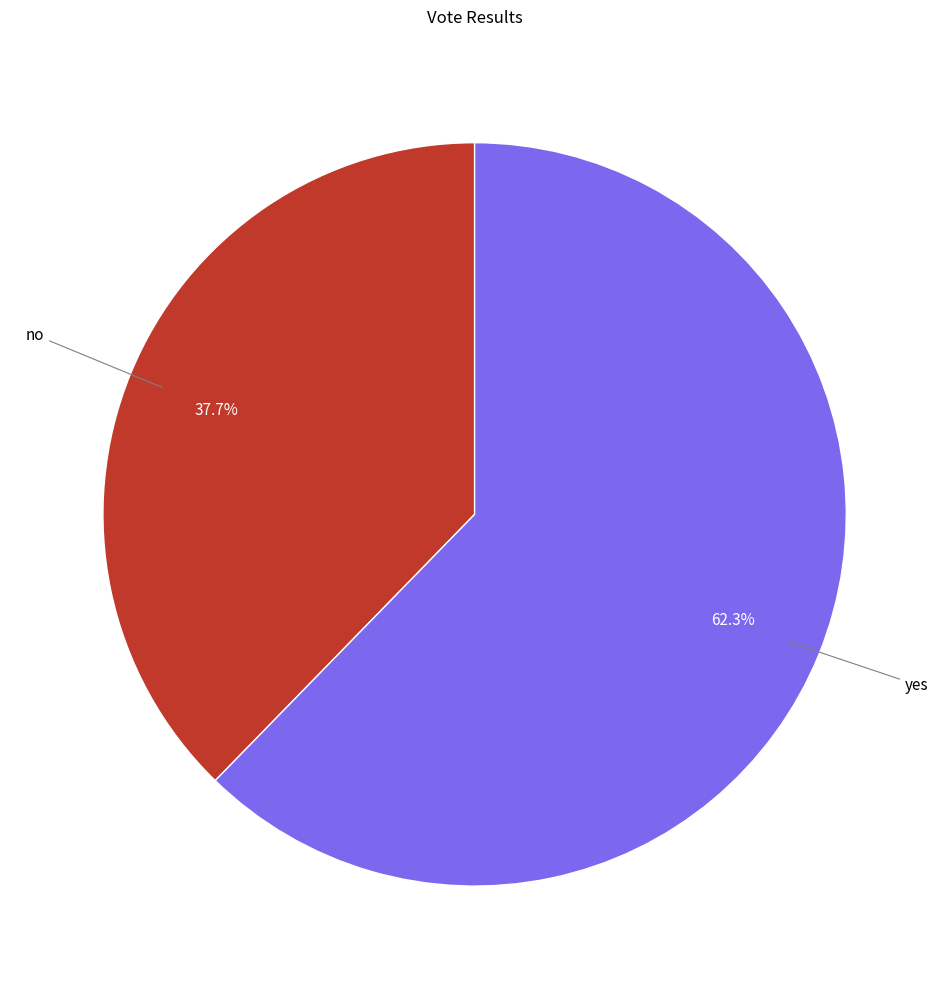

Does any single category account for the majority?

Yes